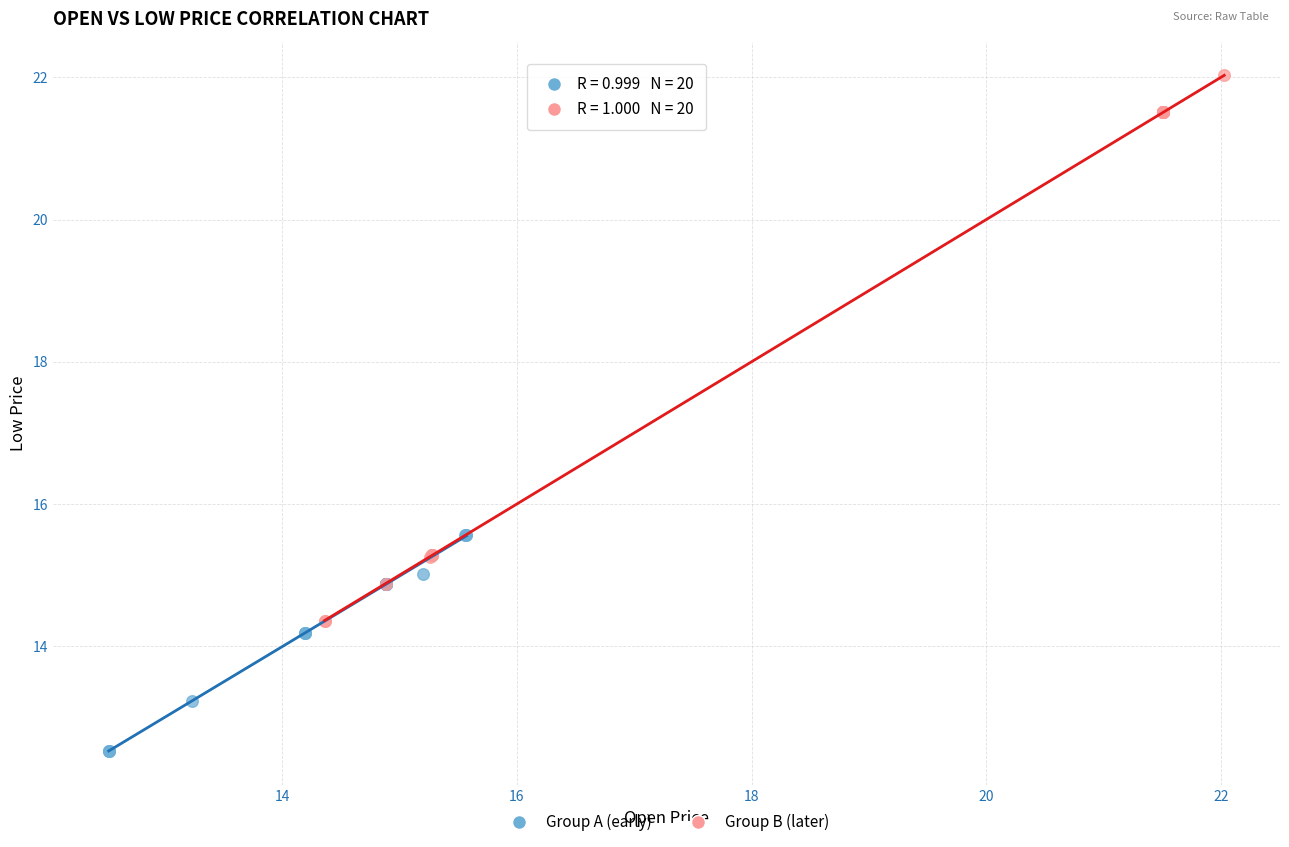

Which series has the widest spread of Y values?

Group B (later)